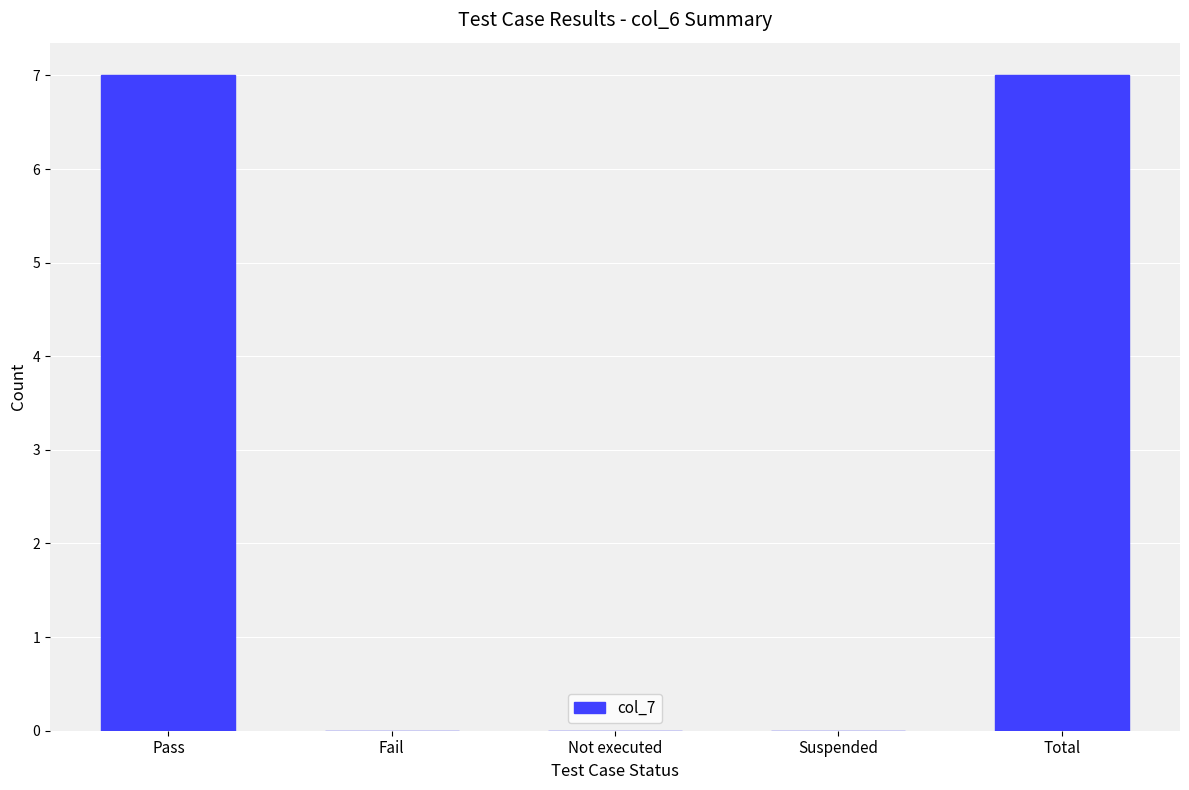

What is the sum of the values at Fail and Pass?

7